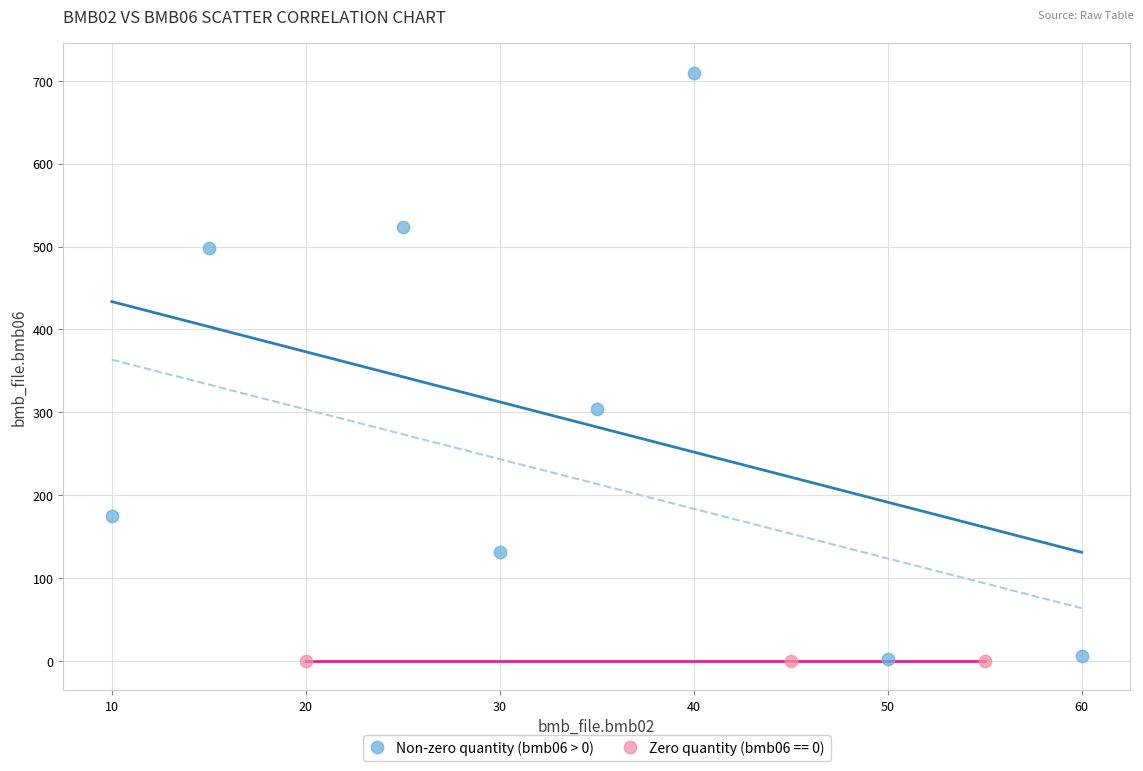

Which series reaches the maximum Y coordinate?

Non-zero quantity (bmb06 > 0)